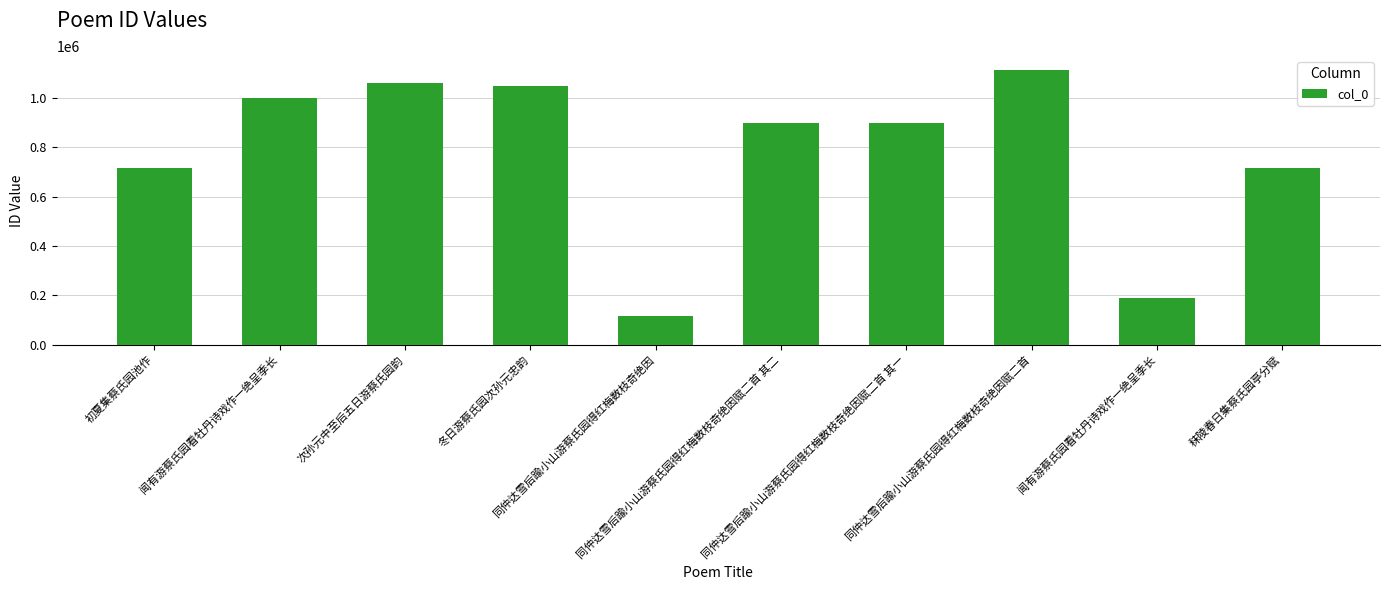

Reading left to right, transcribe all the data shown in this chart.

初夏集蔡氏园池作=715354	闻有游蔡氏园看牡丹诗戏作一绝呈季长=998393	次孙元中至后五日游蔡氏园韵=1057917	冬日游蔡氏园次孙元忠韵=1046544	同仲达雪后踰小山游蔡氏园得红梅数枝奇绝因=117388	同仲达雪后踰小山游蔡氏园得红梅数枝奇绝因赋二首 其二=896290	同仲达雪后踰小山游蔡氏园得红梅数枝奇绝因赋二首 其一=896291	同仲达雪后踰小山游蔡氏园得红梅数枝奇绝因赋二首=1112675	闻有游蔡氏园看牡丹诗戏作一绝呈季长=188727	秣陵春日集蔡氏园亭分赋=714888